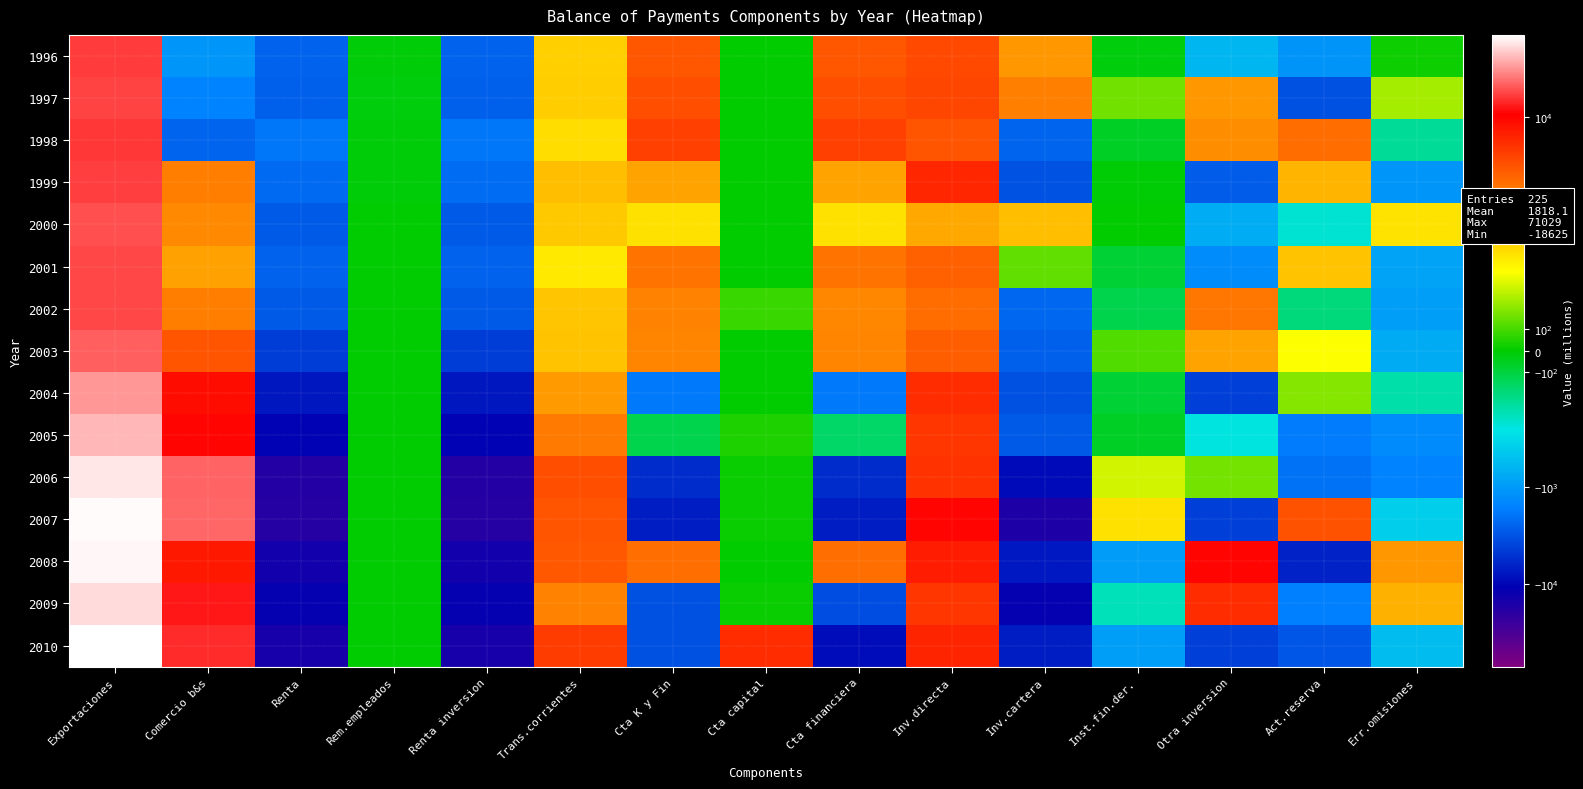

List the series in order of their peak value, lowest first.

1998, 1996, 1999, 1997, 2002, 2001, 2000, 2003, 2004, 2005, 2009, 2006, 2008, 2007, 2010